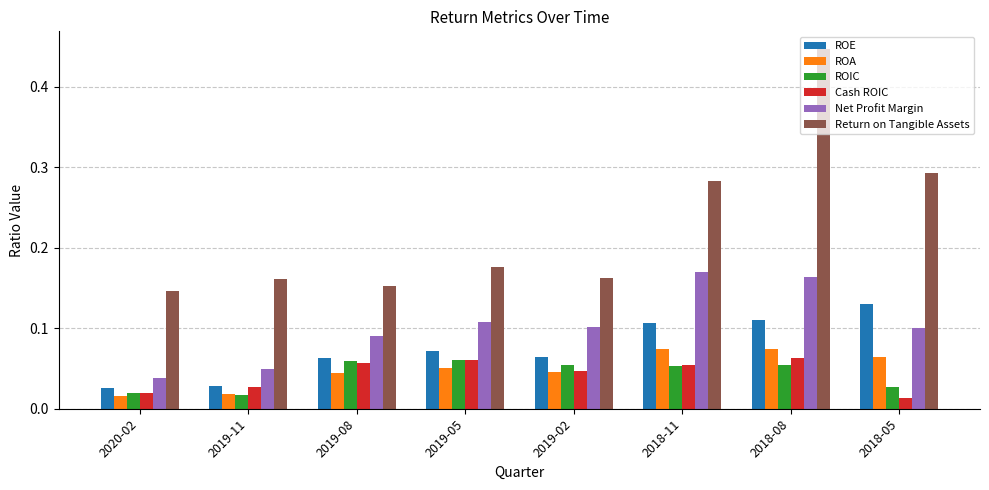

Which series has the largest range (max minus min)?

Return on Tangible Assets